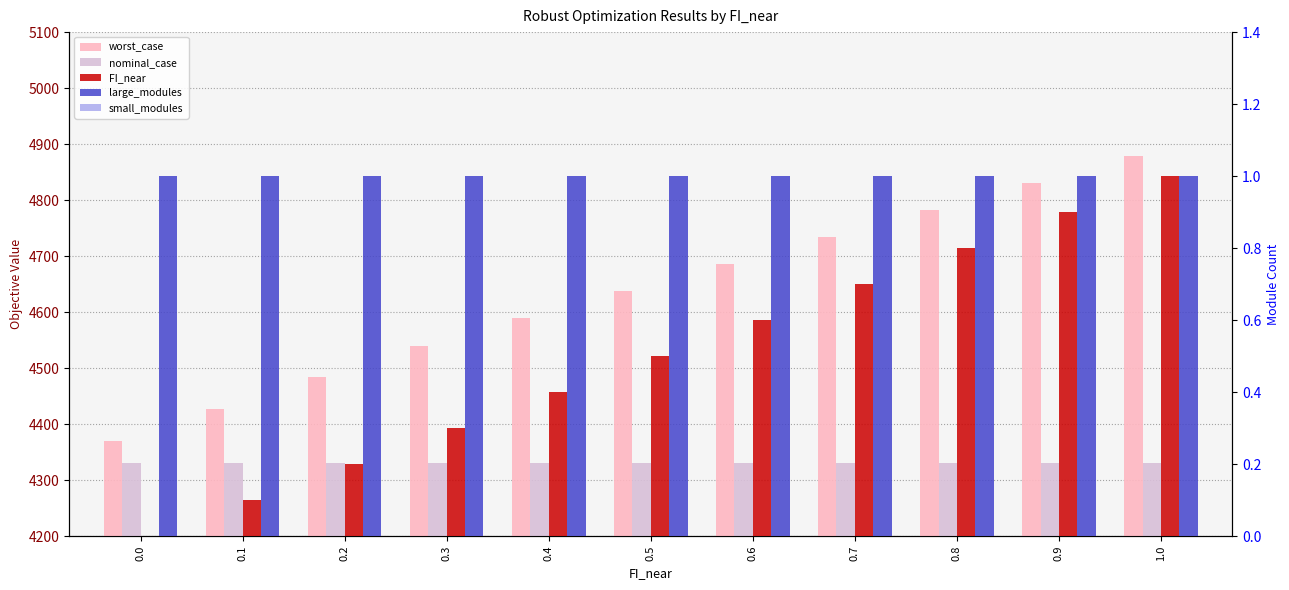

At 0.4, list the series in order from smallest to largest.

small_modules, FI_near, large_modules, nominal_case, worst_case